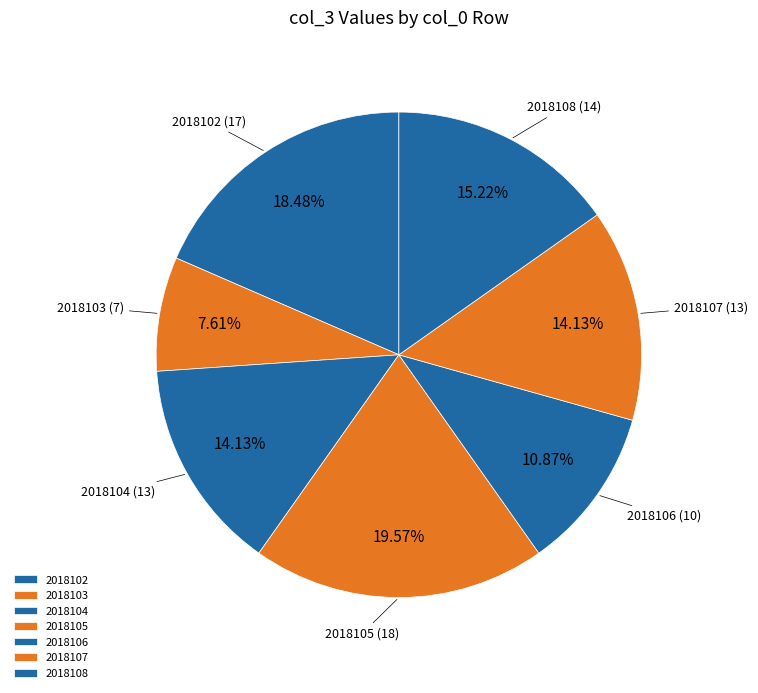

To the nearest percent, what is the combined percentage of 2018102 and 2018108?

34%